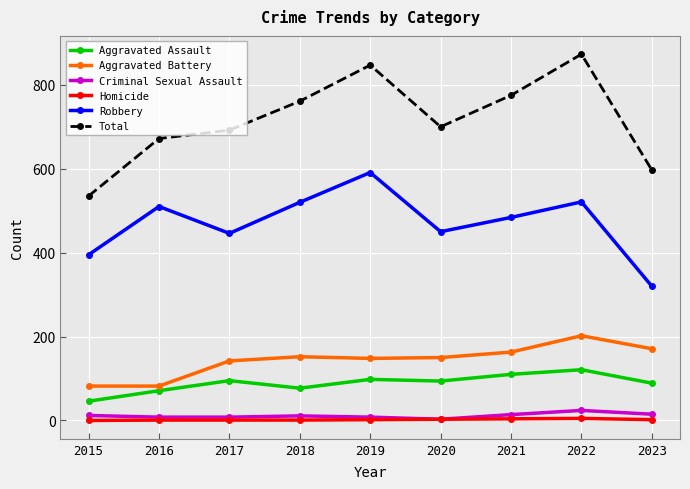

What is the value of the Criminal Sexual Assault point at the 4th from the left?

11